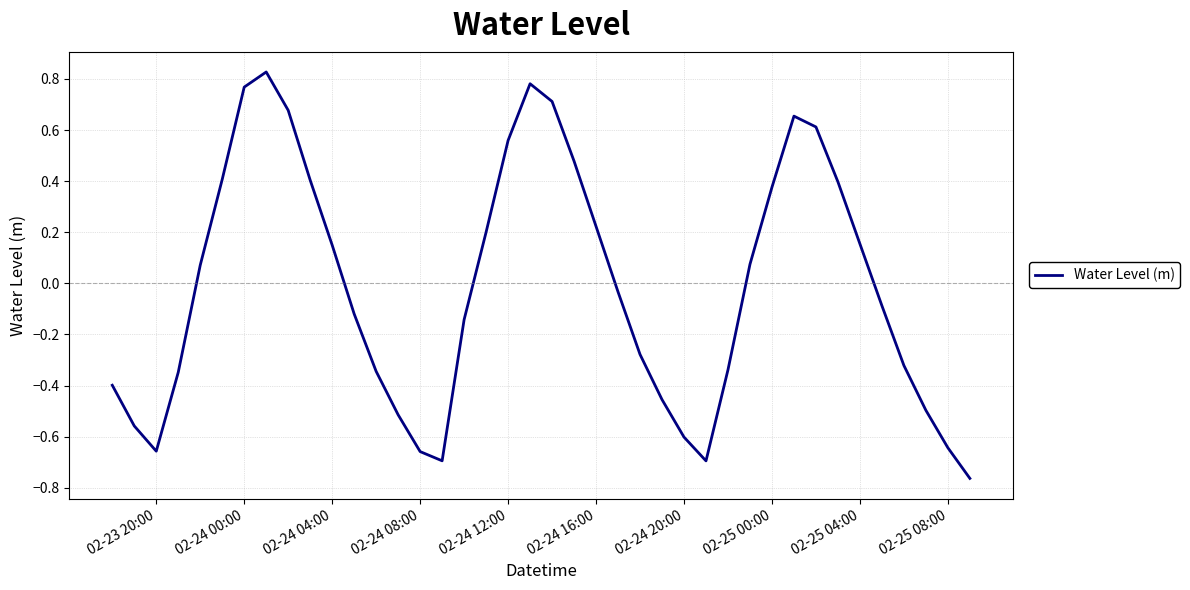

What is the difference between the maximum and minimum values?

1.6